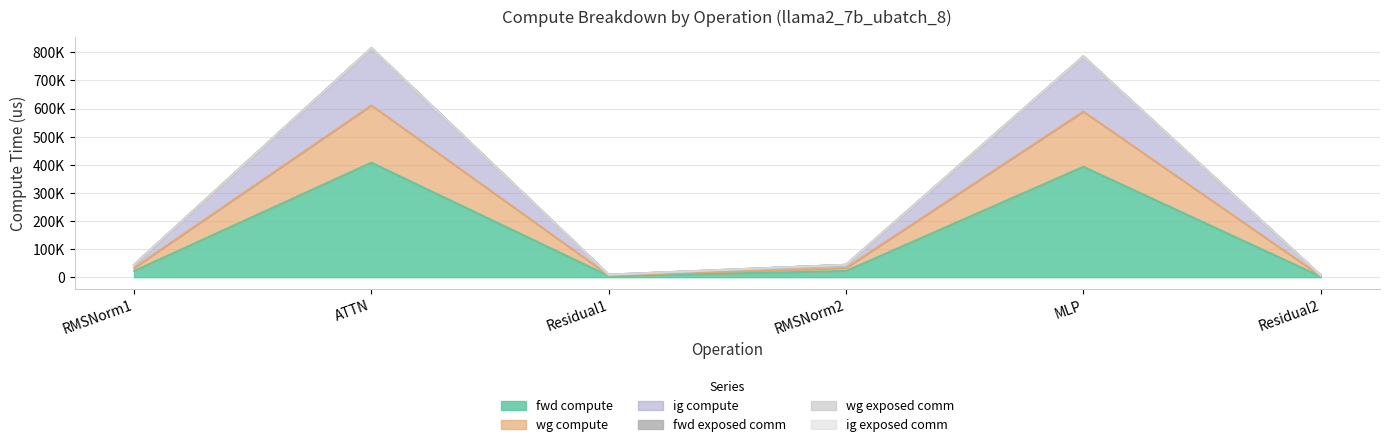

Where is the first local minimum for wg compute?

Residual1